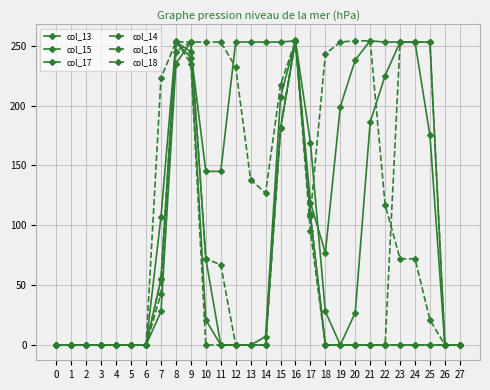

How many lines are shown in the chart?

6